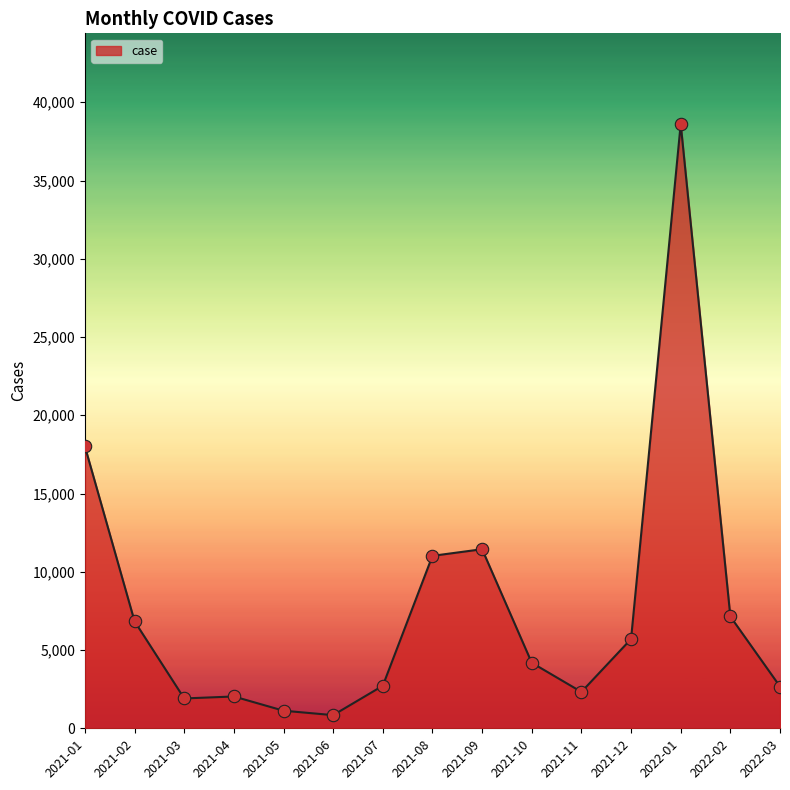

What is the ratio of the value at 2022-03 to the value at 2021-08?

0.2